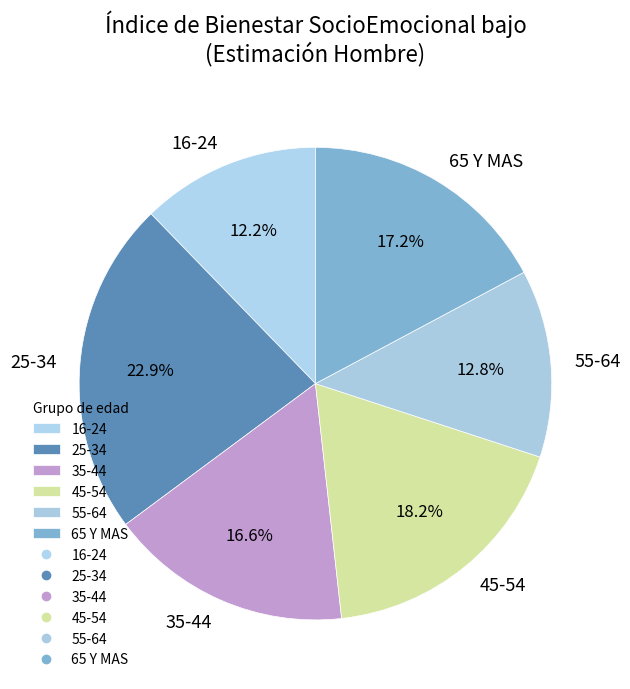

Count the number of slices in the pie.

6